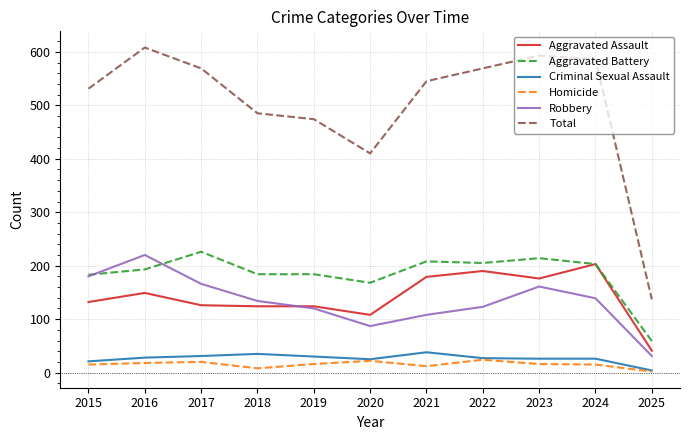

Which series has the largest range (max minus min)?

Total